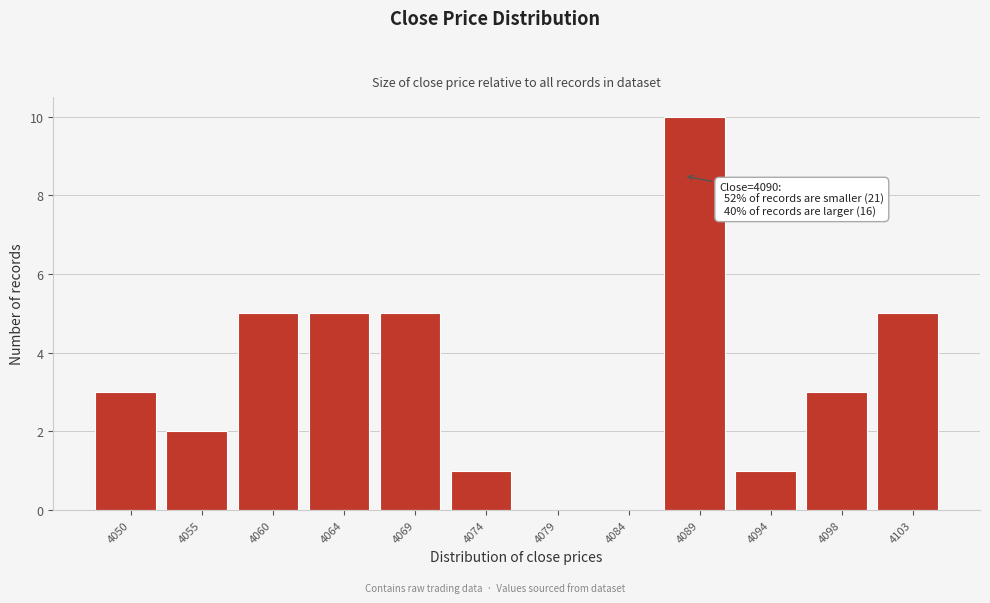

Reading left to right, what are all the values shown in this chart?

4050=3	4055=2	4060=5	4064=5	4069=5	4074=1	4079=0	4084=0	4089=10	4094=1	4098=3	4103=5